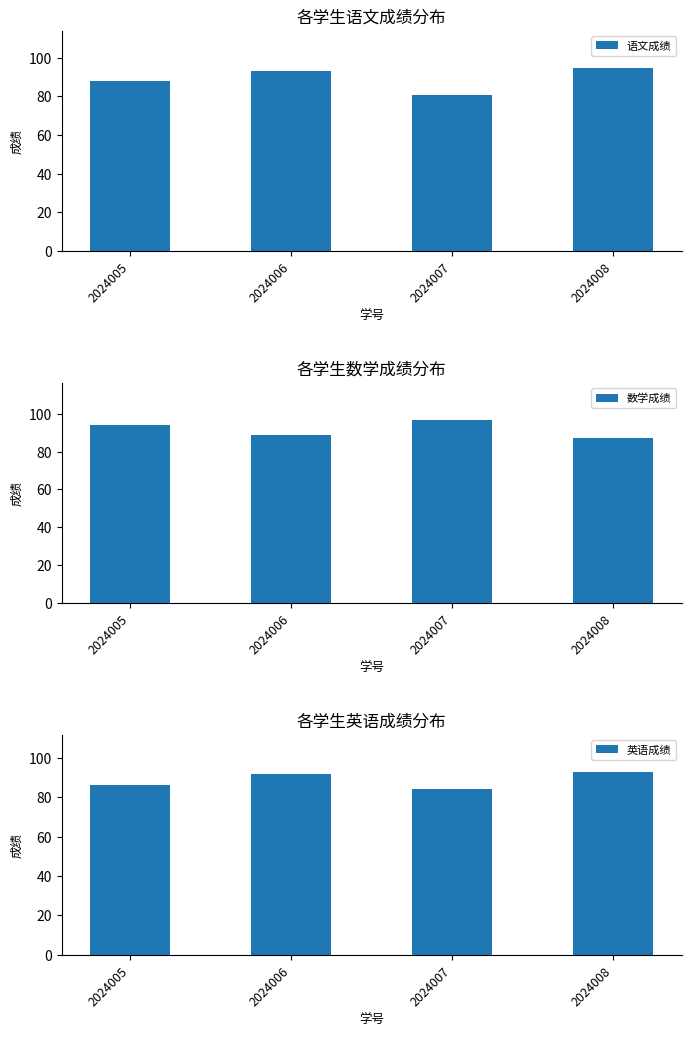

Reading left to right, list all the values displayed in this chart.

语文成绩: 88	93	81	95
数学成绩: 94	89	97	87
英语成绩: 86	92	84	93